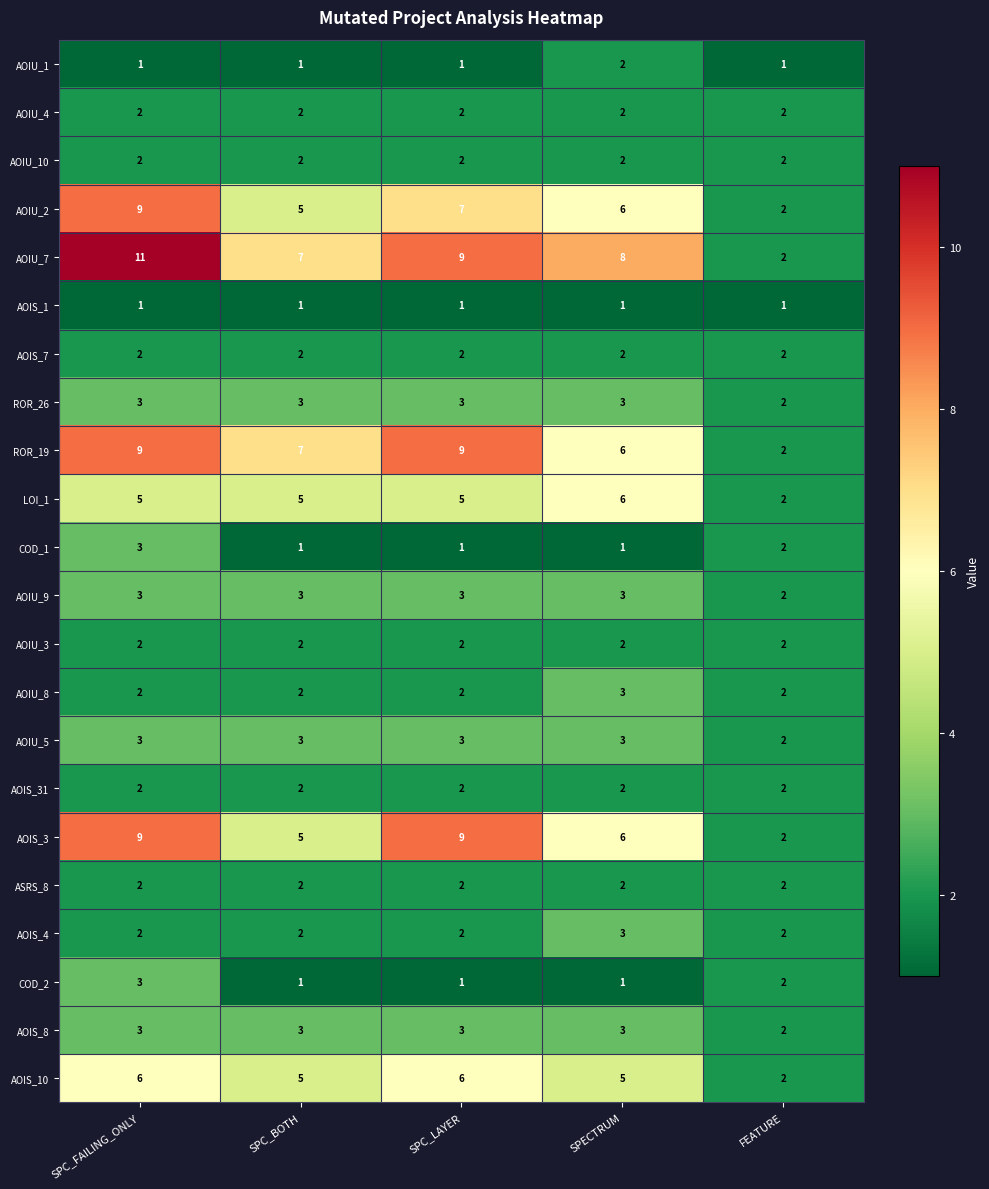

What is the average value of the LOI_1 series?

5